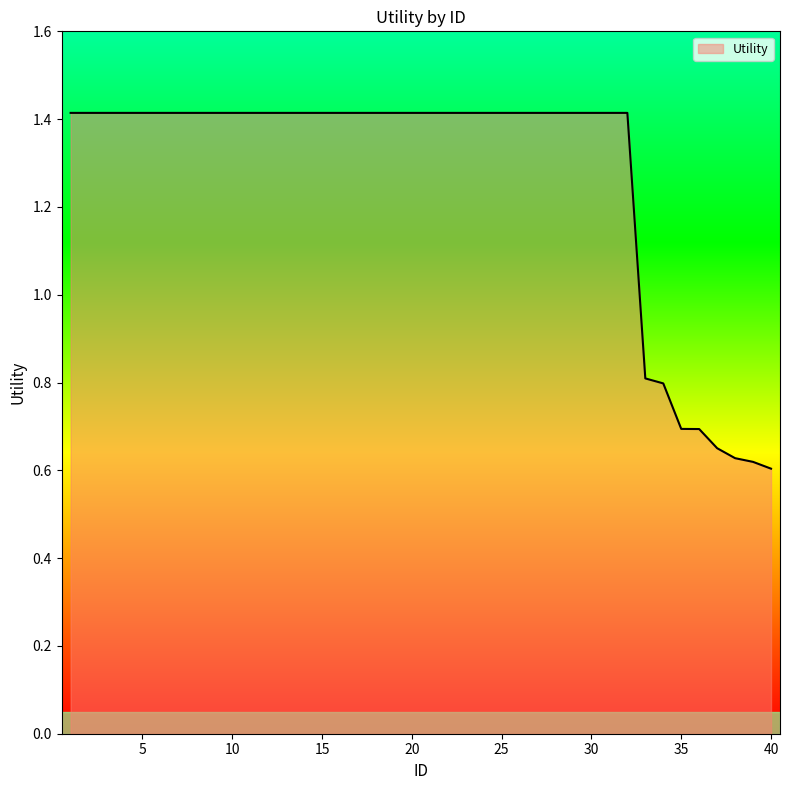

What is the difference between the maximum and minimum values?

0.8